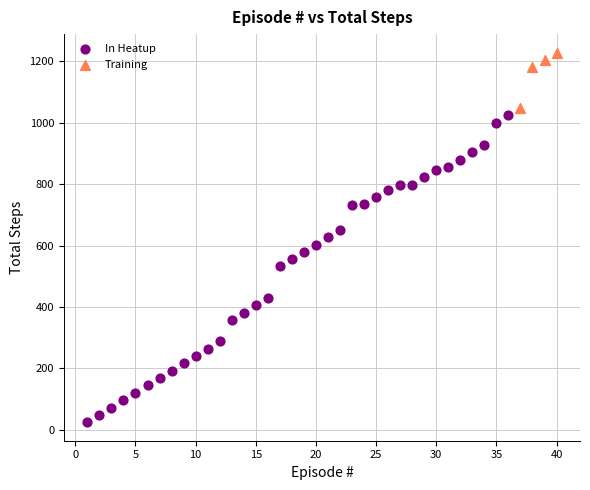

Which series reaches the maximum Y coordinate?

Training